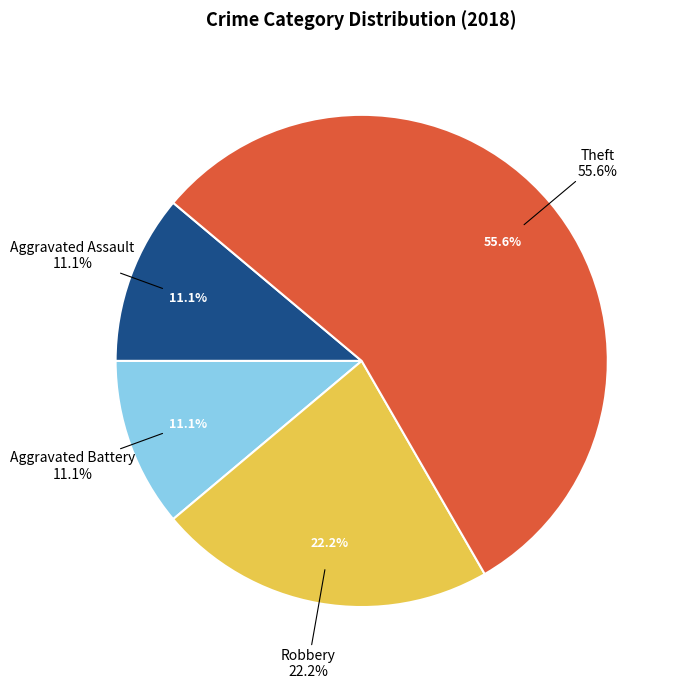

To the nearest percent, what portion does Aggravated Assault represent?

11%